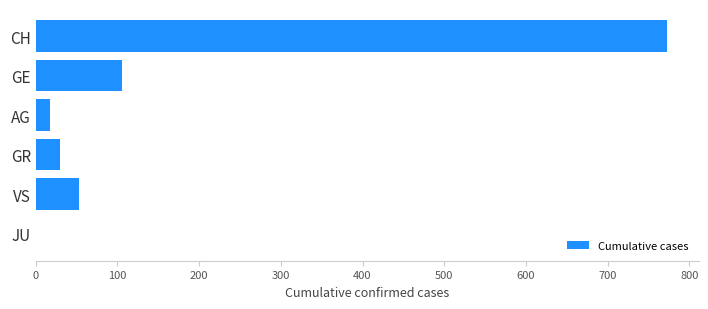

Does the chart contain stacked bars?

No